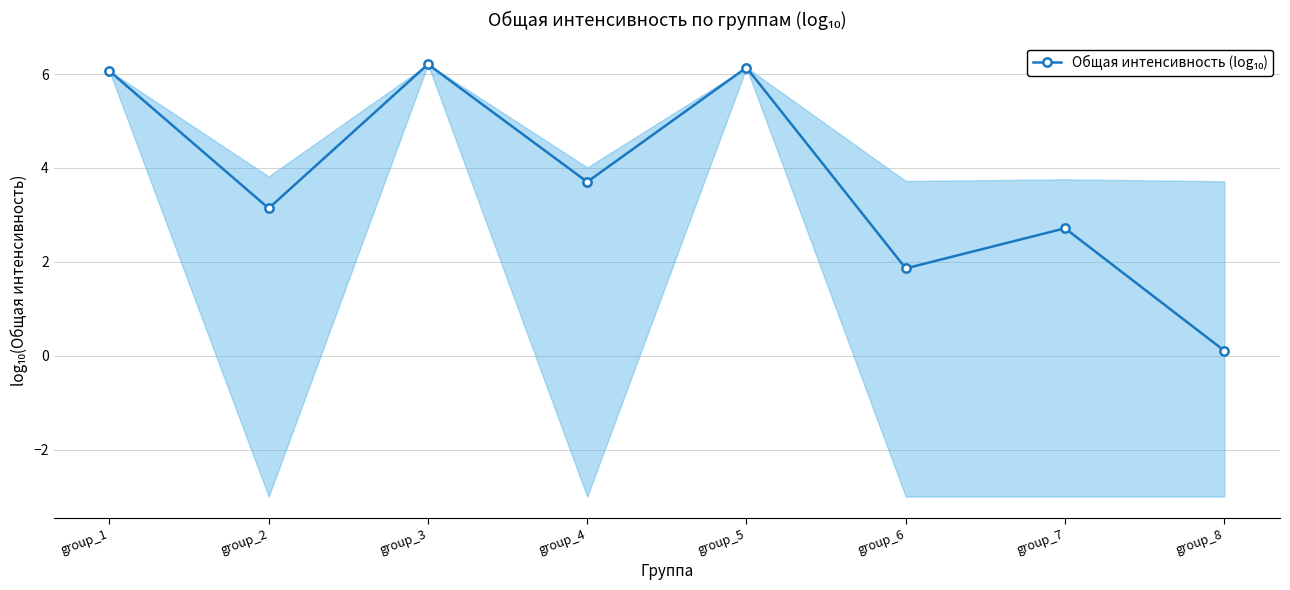

How many points are lower than both their immediate neighbors (excluding endpoints)?

3